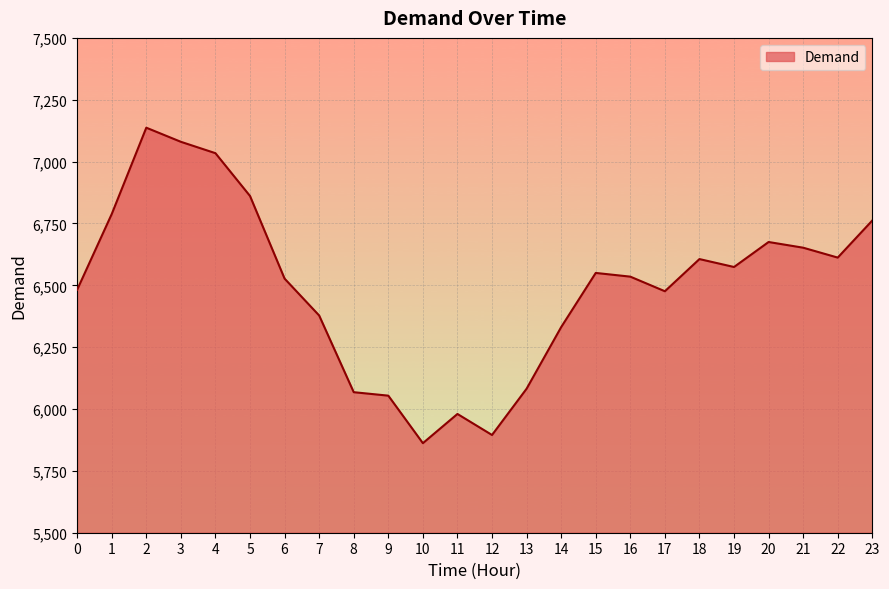

What is the change in value from 3 to 22?

-468